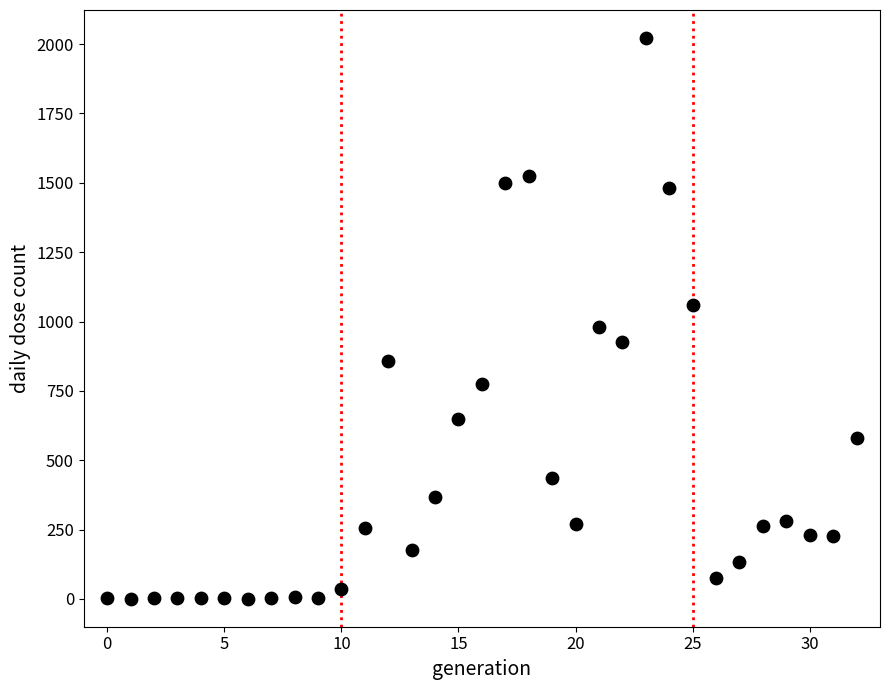

What is the range of Y values (max minus min)?

2021